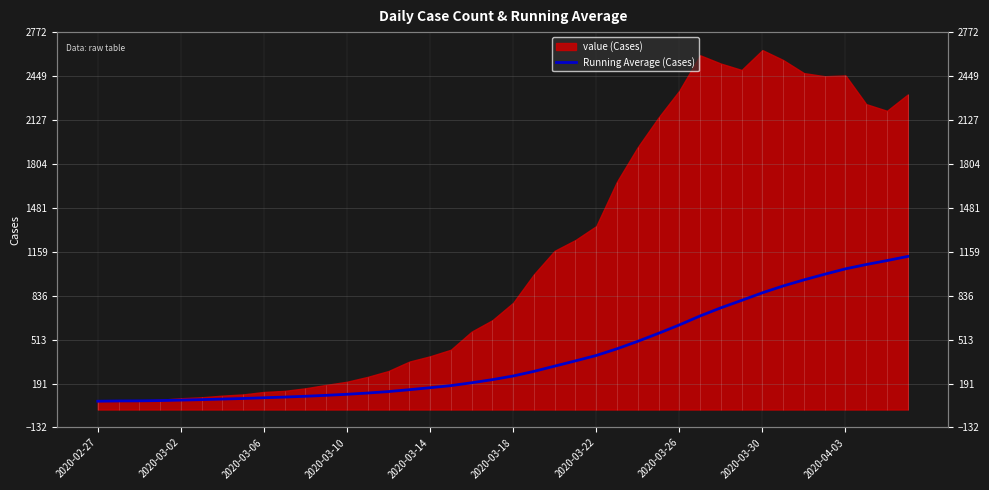

What is the value of the 7th point from the left?

76.9